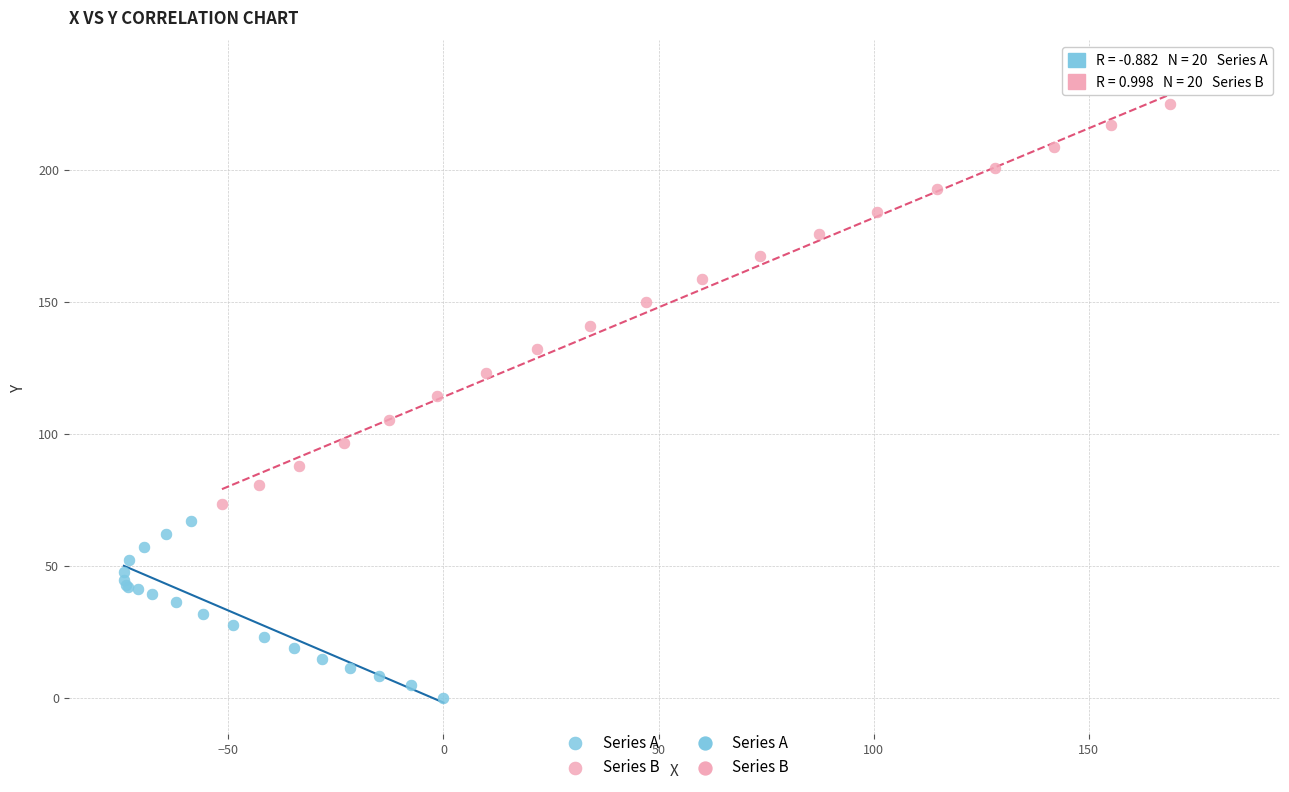

Which series has the widest spread of Y values?

Series B